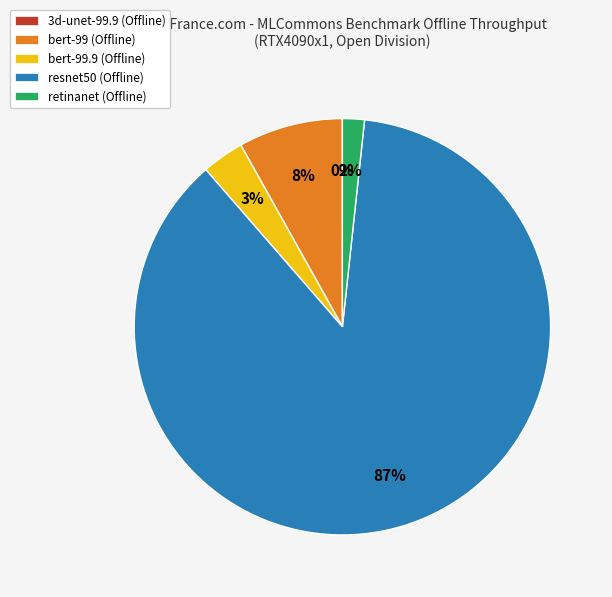

Is there a majority slice in this chart?

Yes